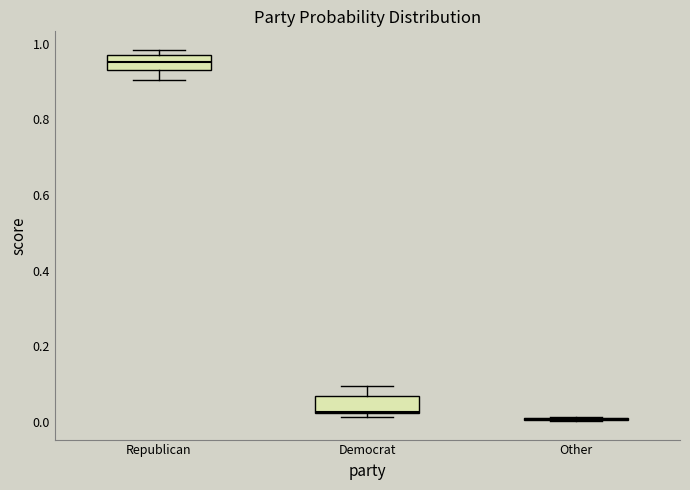

Reading left to right, read every box against the y-axis: the position of its median line, the range the box covers, and the ends of its whiskers. The values are not printed on the chart, so give them approximately, as read against the axis.

Republican: median 0.96, box 0.94 to 0.98, whiskers 0.90 to 0.98 (just above the box's upper edge)
Democrat: median 0.02, box 0.02 to 0.06, whiskers 0.02 (just below the box's lower edge) to 0.10
Other: box collapsed to a line at 0.00, whiskers 0.00 to 0.02